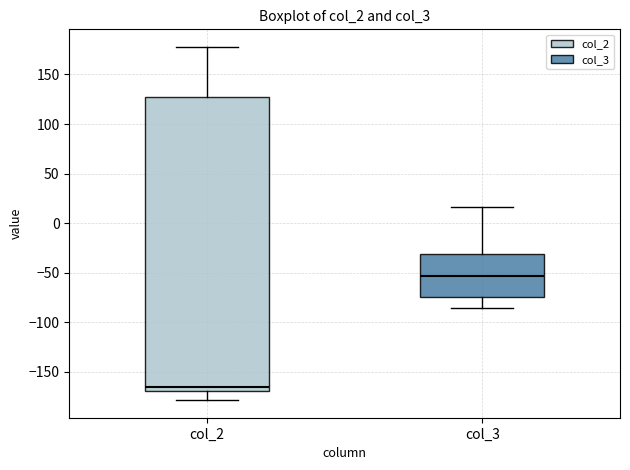

Where is the lower edge of the box for col_2 on the y-axis? The values are not printed on the chart, so give them approximately, as read against the axis.

-170